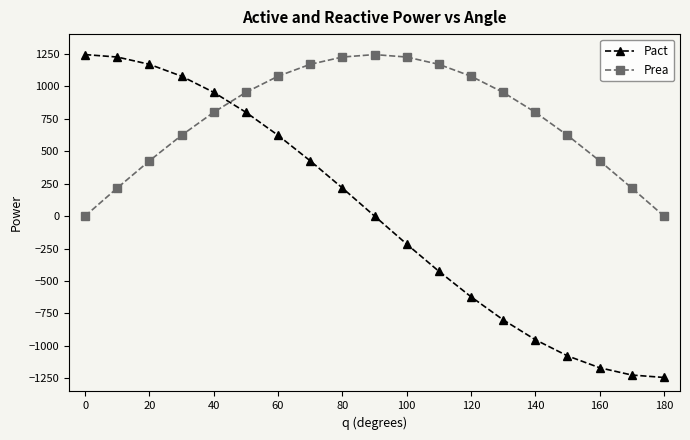

What is the difference between the maximum and minimum values in the Pact series?

2484.9